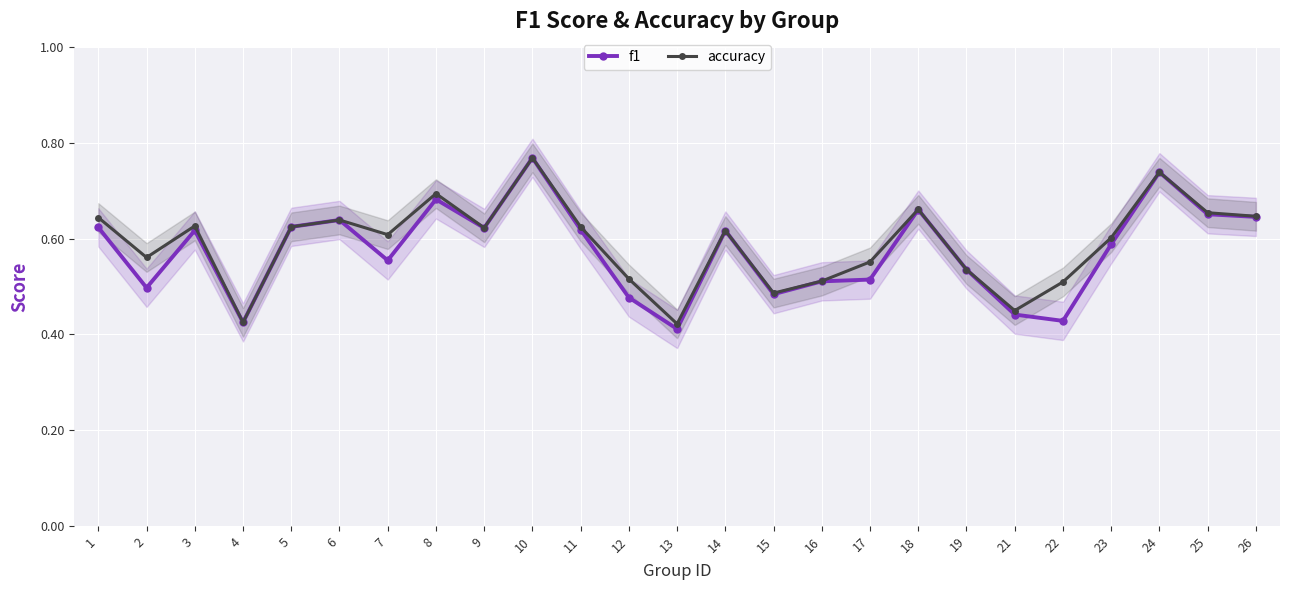

Which series changed the most between 15 and 26?

f1